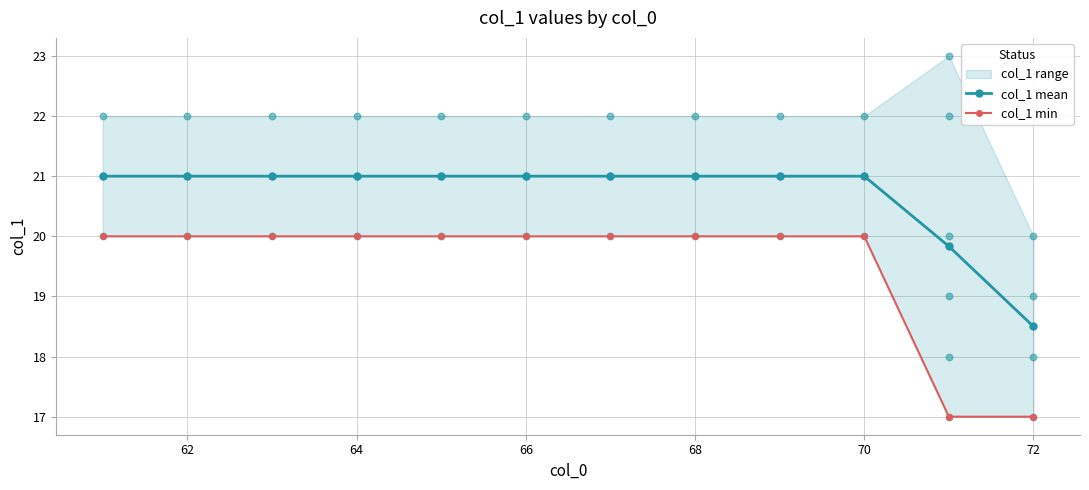

Which series contains the highest Y value?

col_1 mean